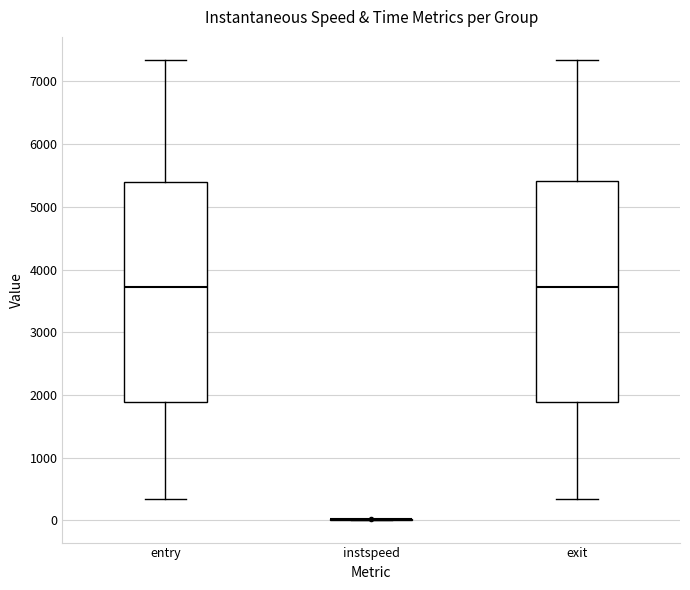

Reading left to right, read every box against the y-axis: the position of its median line, the range the box covers, and the ends of its whiskers. The values are not printed on the chart, so give them approximately, as read against the axis.

entry: median 3700, box 1900 to 5400, whiskers 300 to 7300
instspeed: box collapsed to a line at 0, whiskers 0 to 0
exit: median 3700, box 1900 to 5400, whiskers 300 to 7300